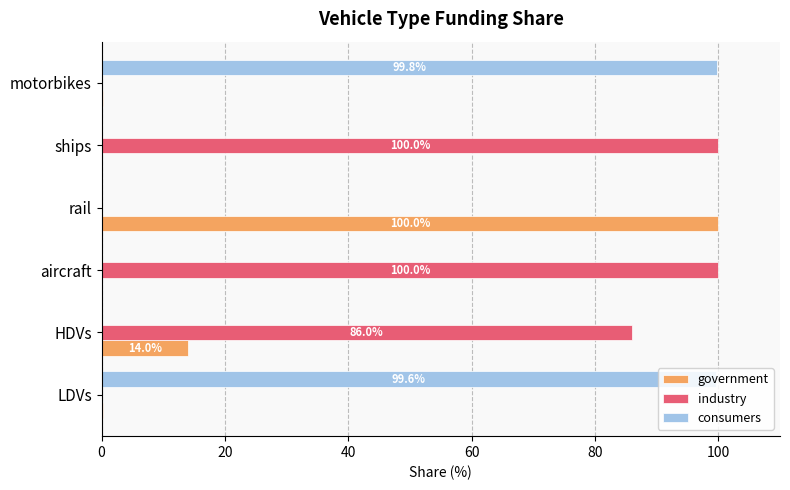

What is the sum of all consumers values?

199.5